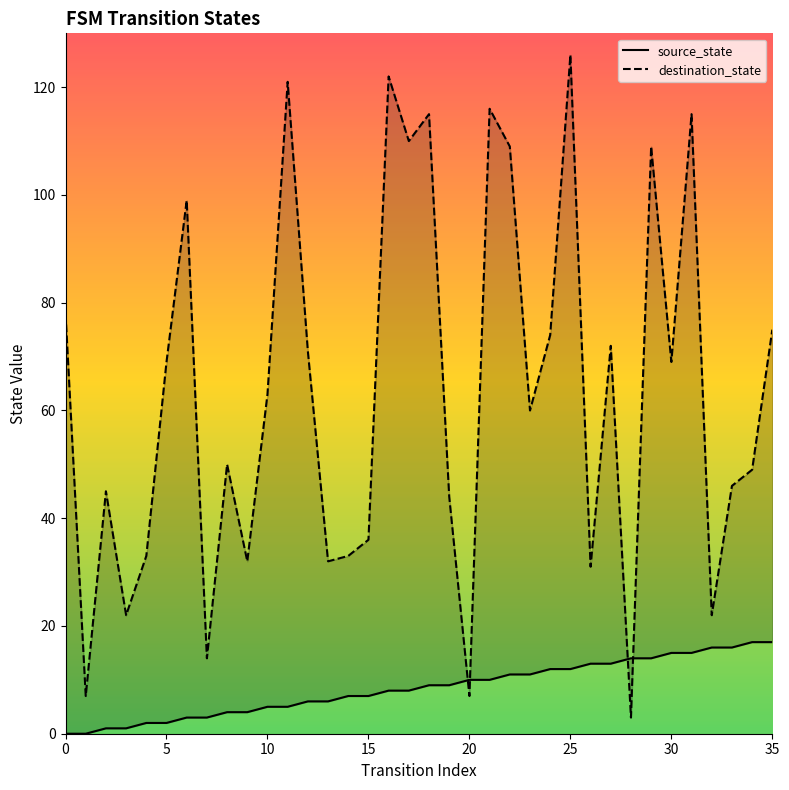

After their last crossing, which series has the higher values: source_state or destination_state?

destination_state